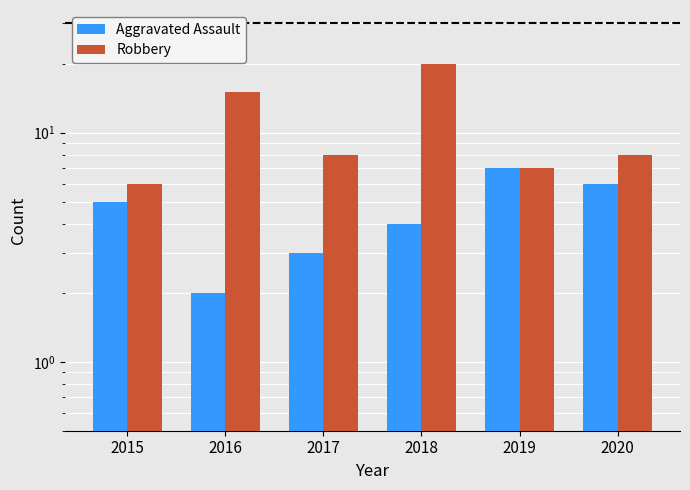

What is the highest value of the Robbery series?

20